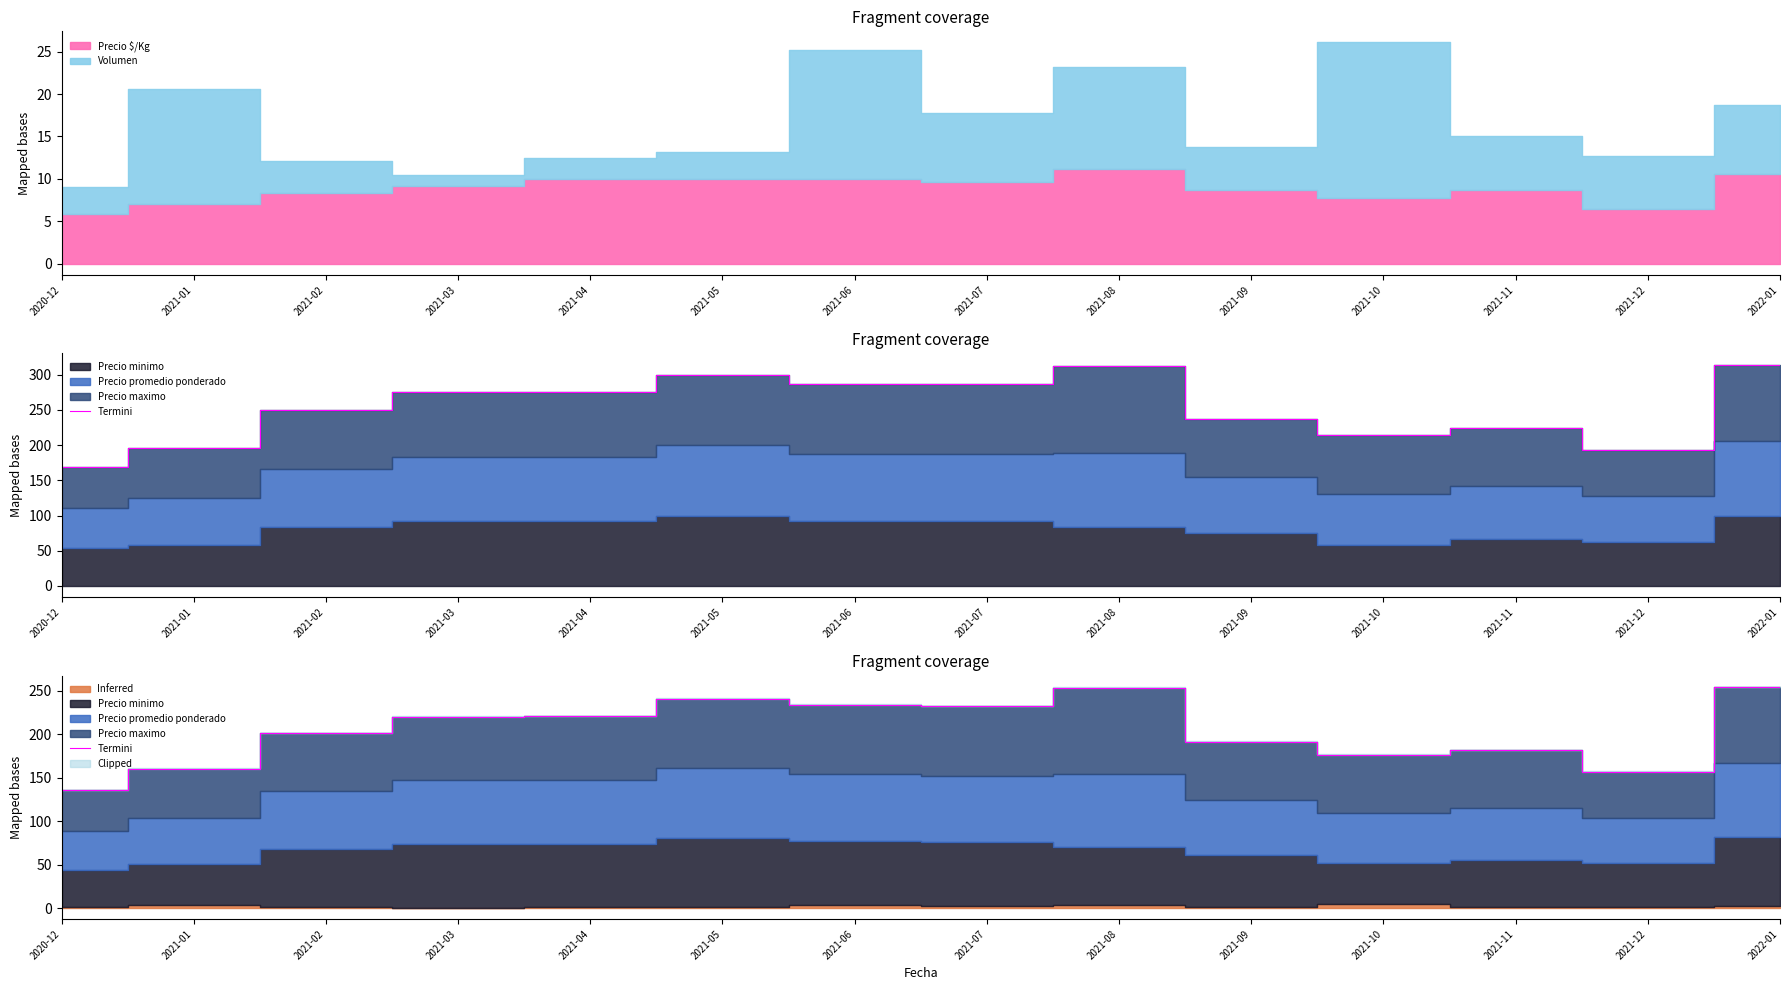

Between 2021-04 and 2021-03, which is larger?

2021-04